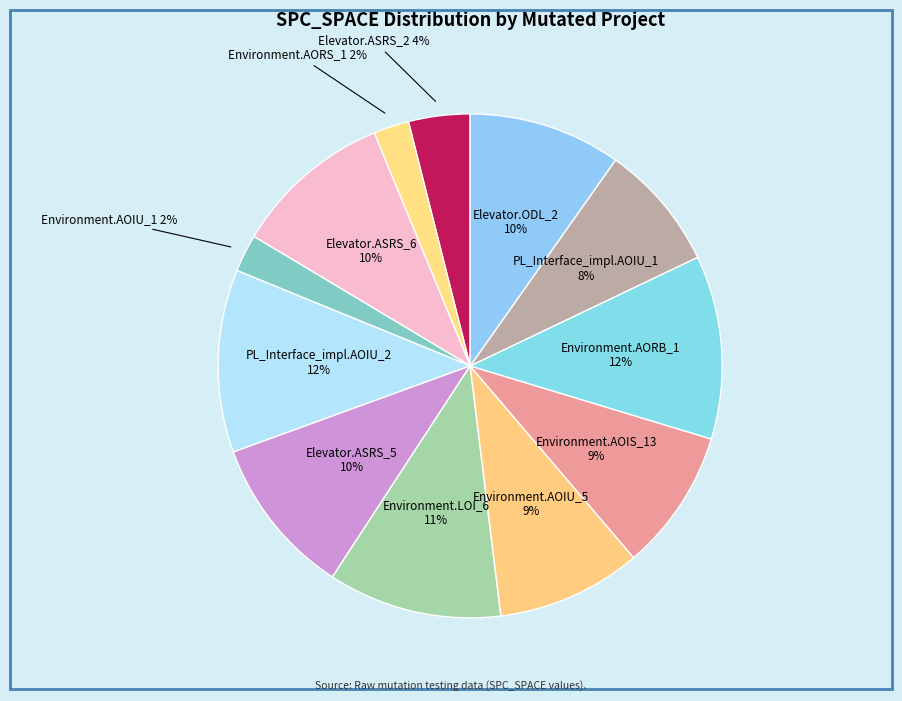

How many slices are in this pie chart?

12